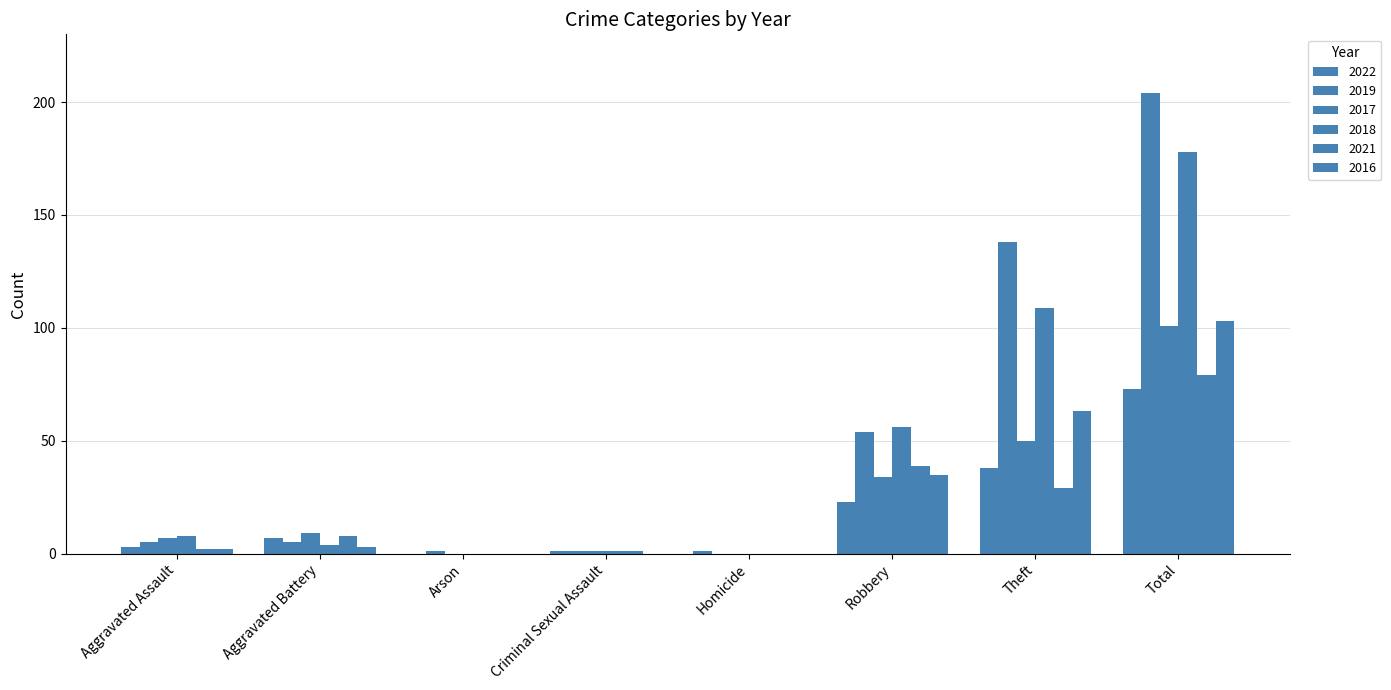

Does the chart contain stacked bars?

No